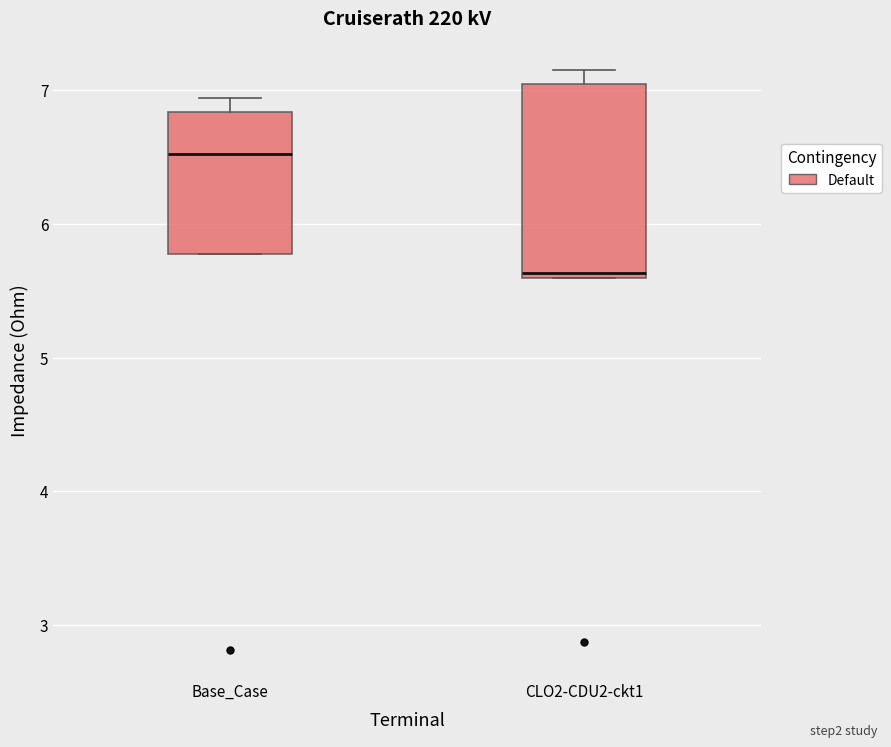

Reading left to right, transcribe this box plot: for each box, give where its median line is, the range the box spans, and where its two whiskers end, as read against the y-axis. The values are not printed on the chart, so give them approximately, as read against the axis.

Base_Case: median 6.5, box 5.8 to 6.8, whiskers 5.8 to 6.9
CLO2-CDU2-ckt1: median 5.6 (just above the box's lower edge), box 5.6 to 7.0, whiskers 5.6 to 7.1